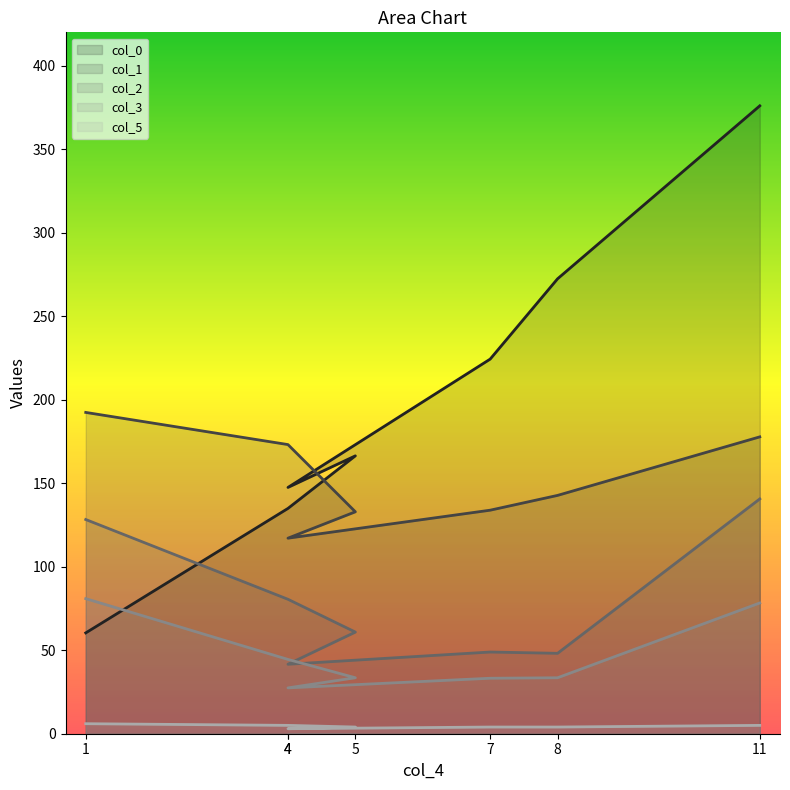

True or false: col_2 and col_5 intersect in this chart.

False